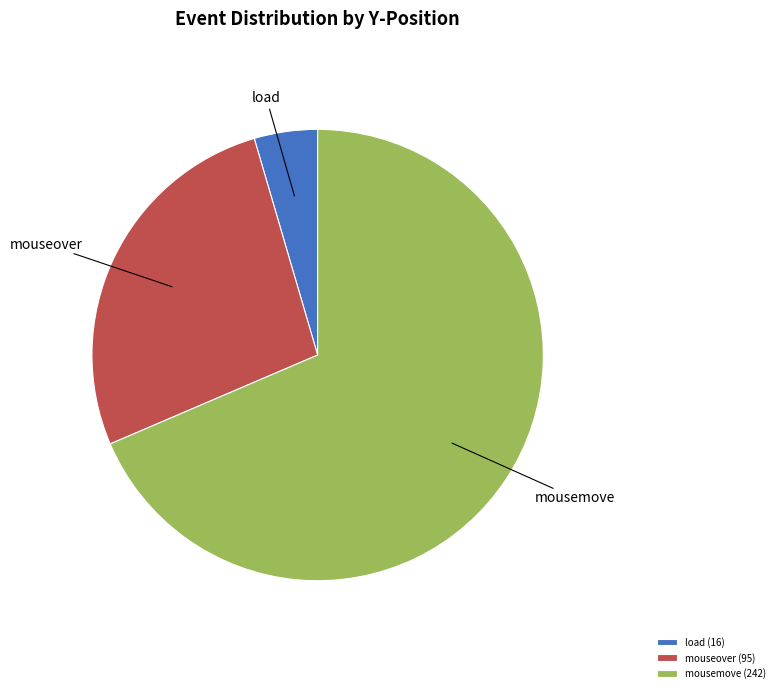

How many segments does this pie chart have?

3